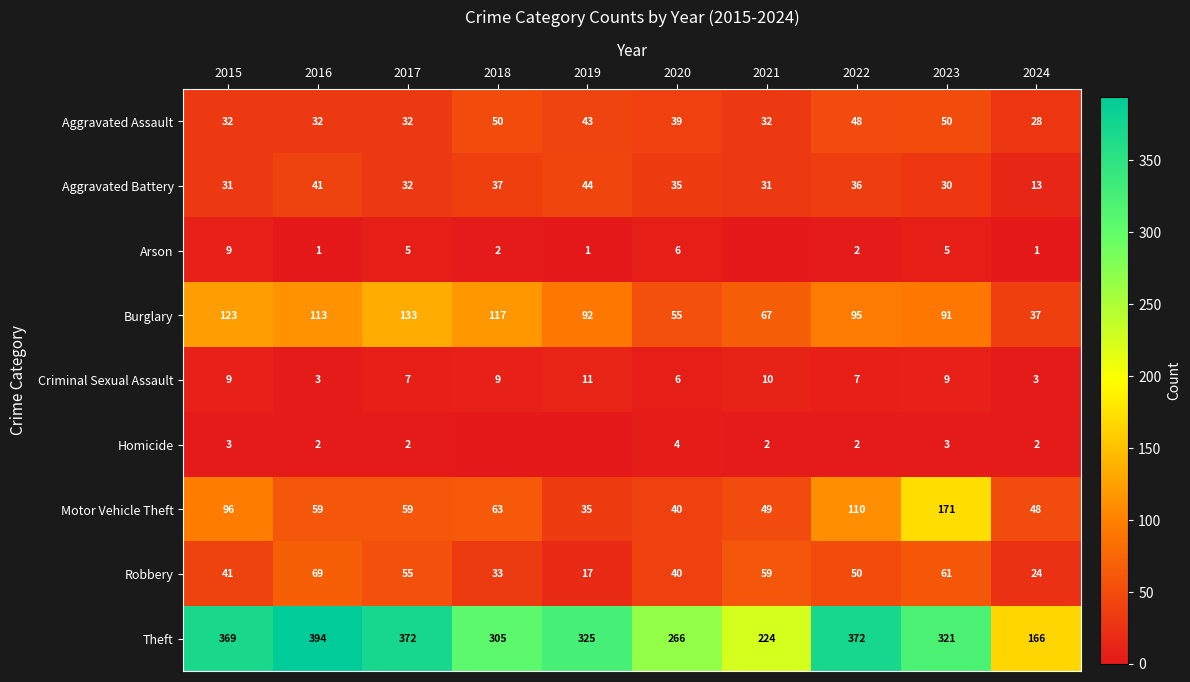

What value does the Motor Vehicle Theft series have at 2015, to the nearest 50?

100